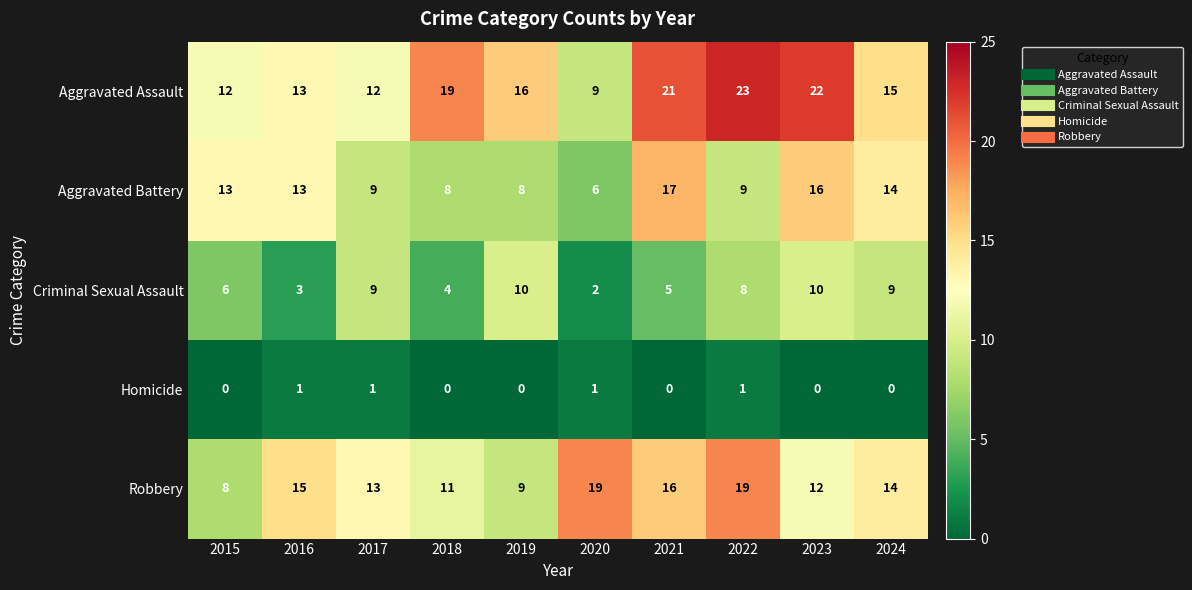

What is the total value across all series at 2023?

60